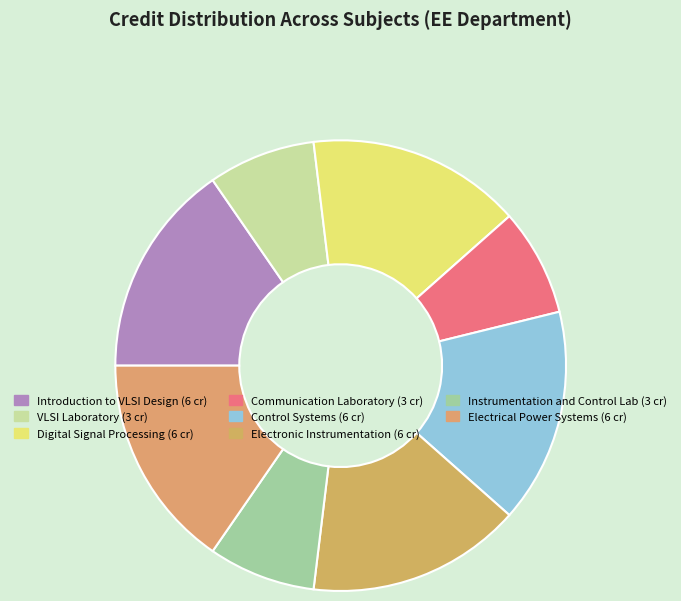

Count the number of slices in the pie.

8